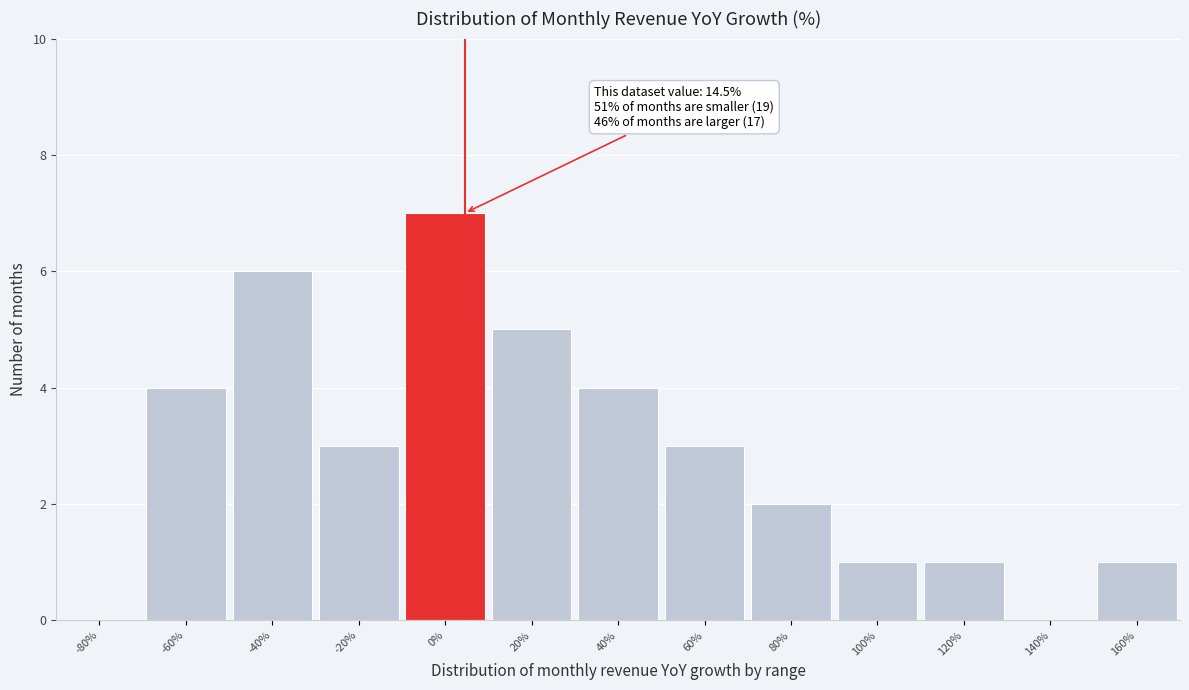

Reading left to right, what are all the values shown in this chart?

-80%=0	-60%=4	-40%=6	-20%=3	0%=7	20%=5	40%=4	60%=3	80%=2	100%=1	120%=1	140%=0	160%=1